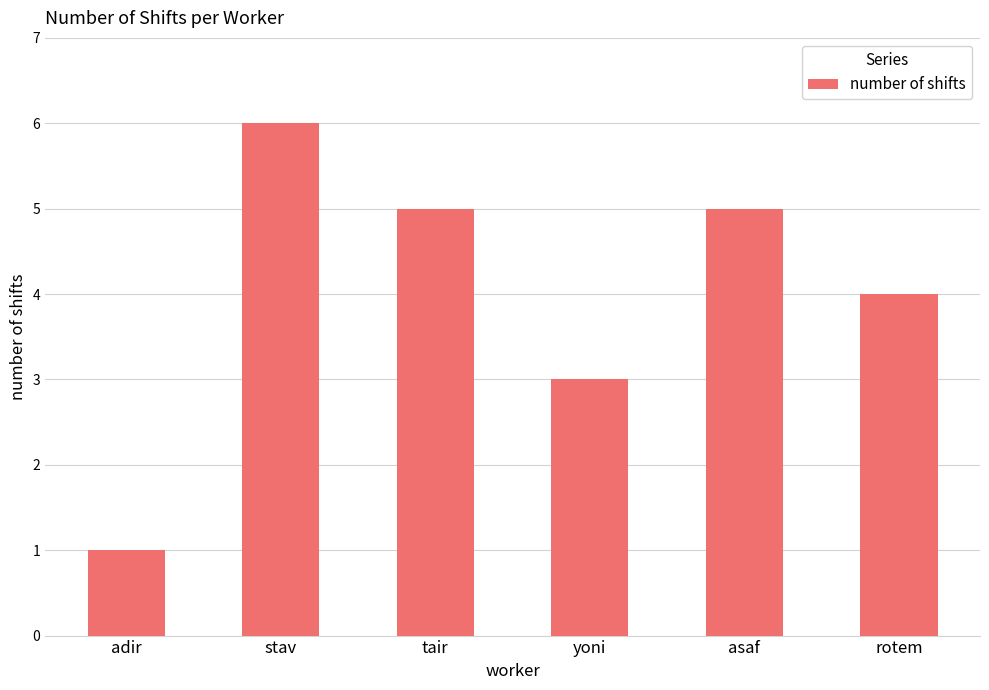

Which has a higher value, yoni or tair?

tair